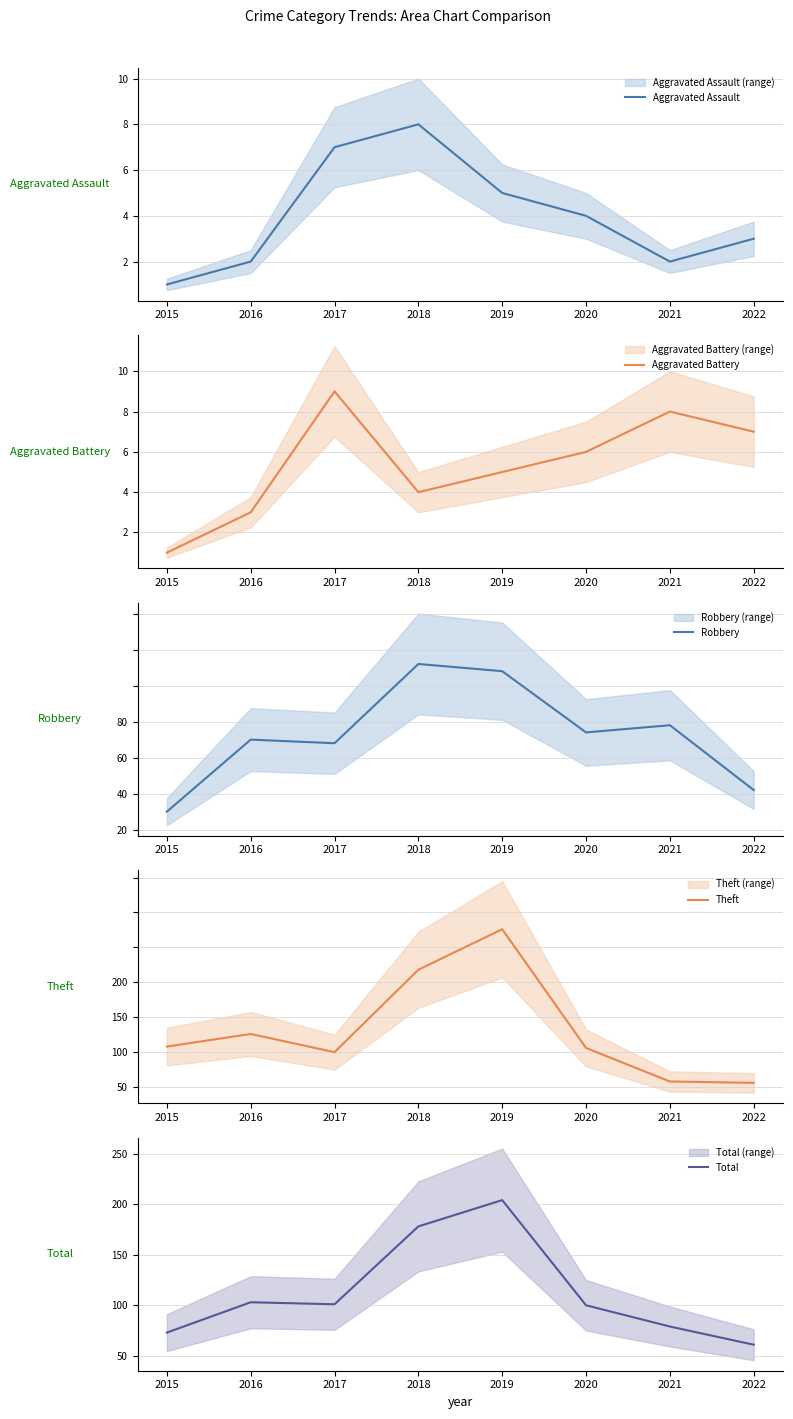

True or false: Aggravated Assault has a value of 6 at 2020.

False